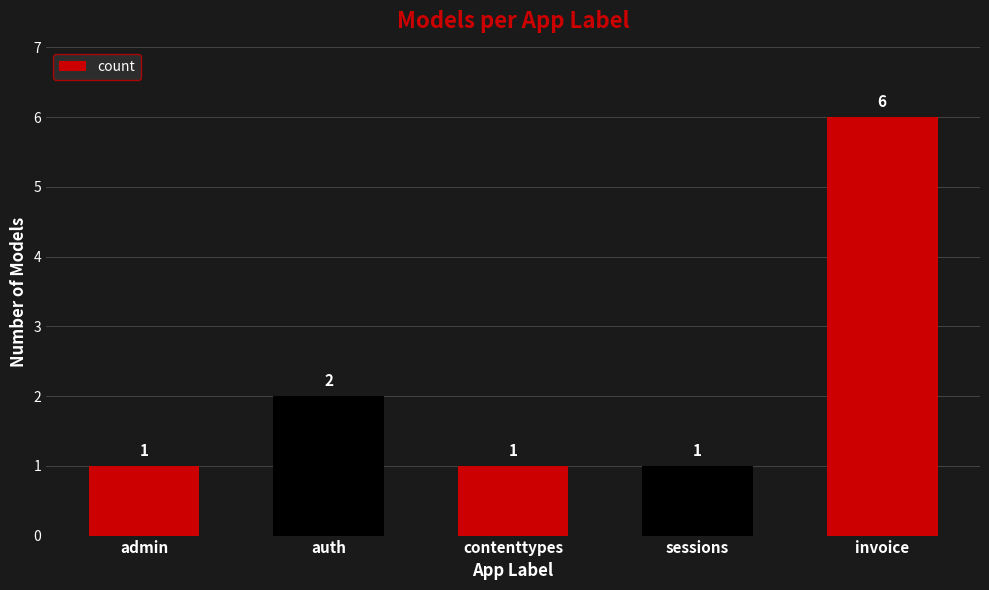

What is the minimum value shown in the chart?

1